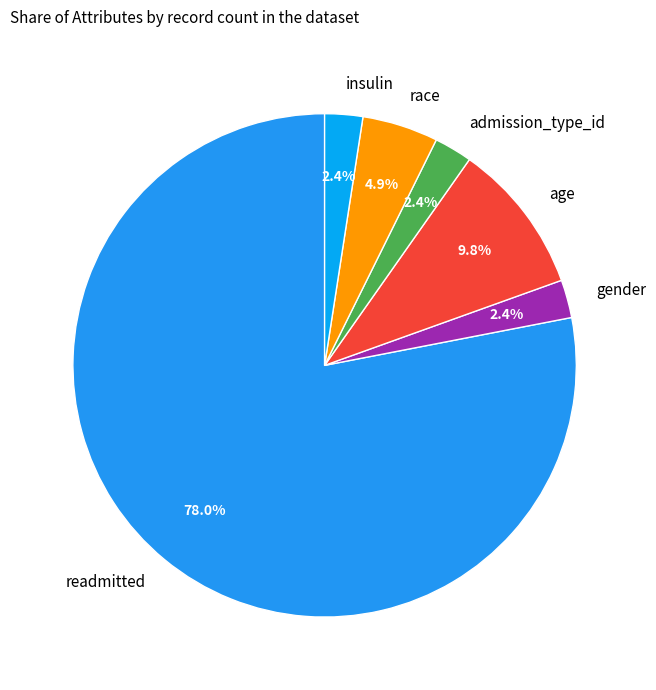

Do race and insulin together represent more than half of the pie?

No